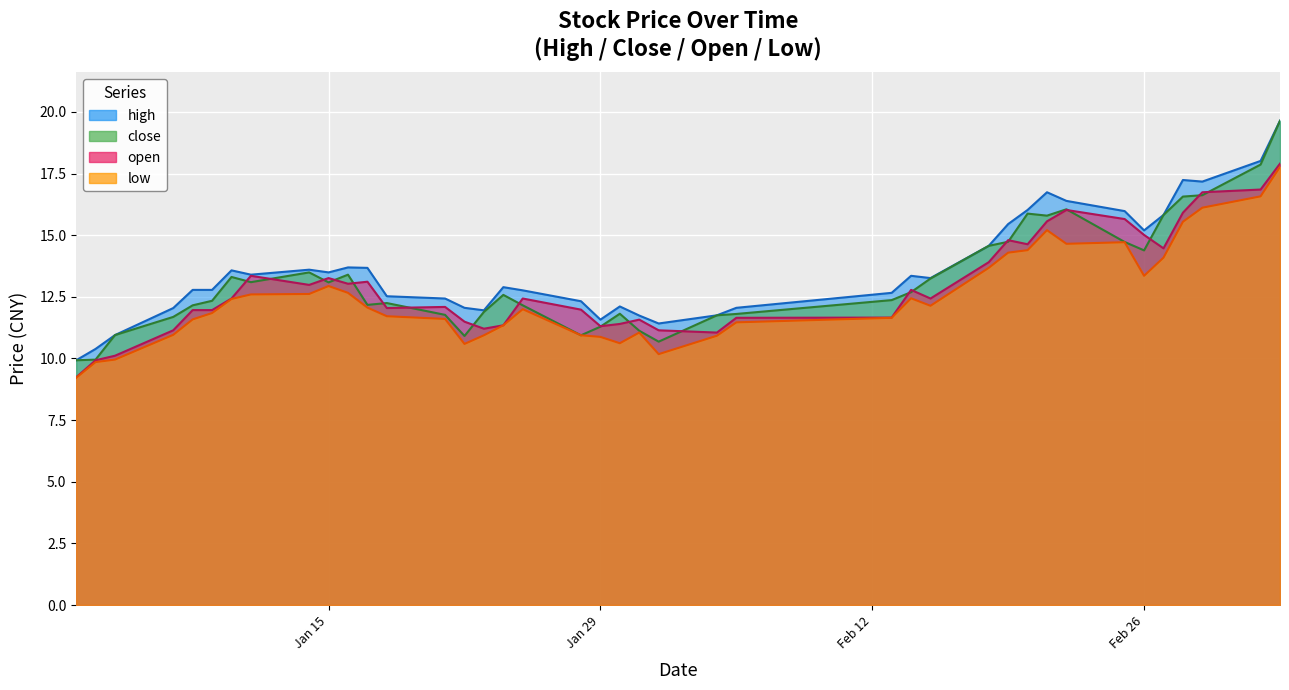

What is the greatest value displayed?

19.6